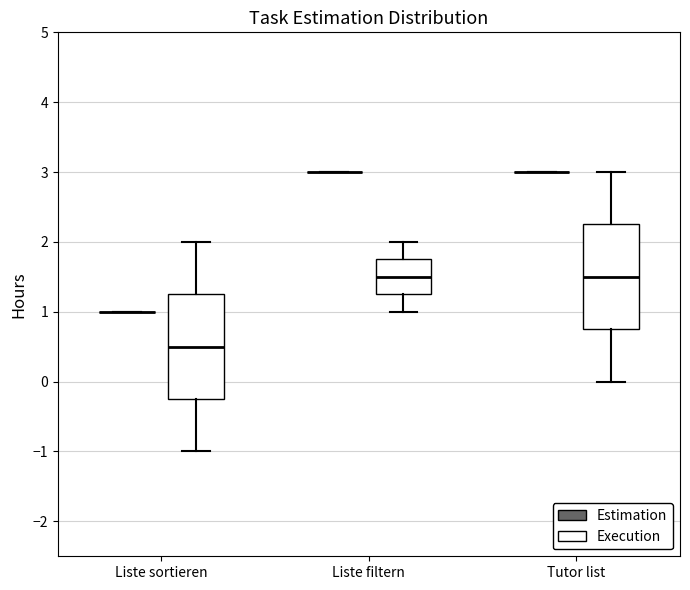

Reading left to right, read every box against the y-axis: the position of its median line, the range the box covers, and the ends of its whiskers. The values are not printed on the chart, so give them approximately, as read against the axis.

Liste sortieren (Estimation): box collapsed to a line at 1.0, whiskers 1.0 to 1.0
Liste sortieren (Execution): median 0.5, box -0.2 to 1.3, whiskers -1.0 to 2.0
Liste filtern (Estimation): box collapsed to a line at 3.0, whiskers 3.0 to 3.0
Liste filtern (Execution): median 1.5, box 1.3 to 1.8, whiskers 1.0 to 2.0
Tutor list (Estimation): box collapsed to a line at 3.0, whiskers 3.0 to 3.0
Tutor list (Execution): median 1.5, box 0.8 to 2.3, whiskers 0.0 to 3.0